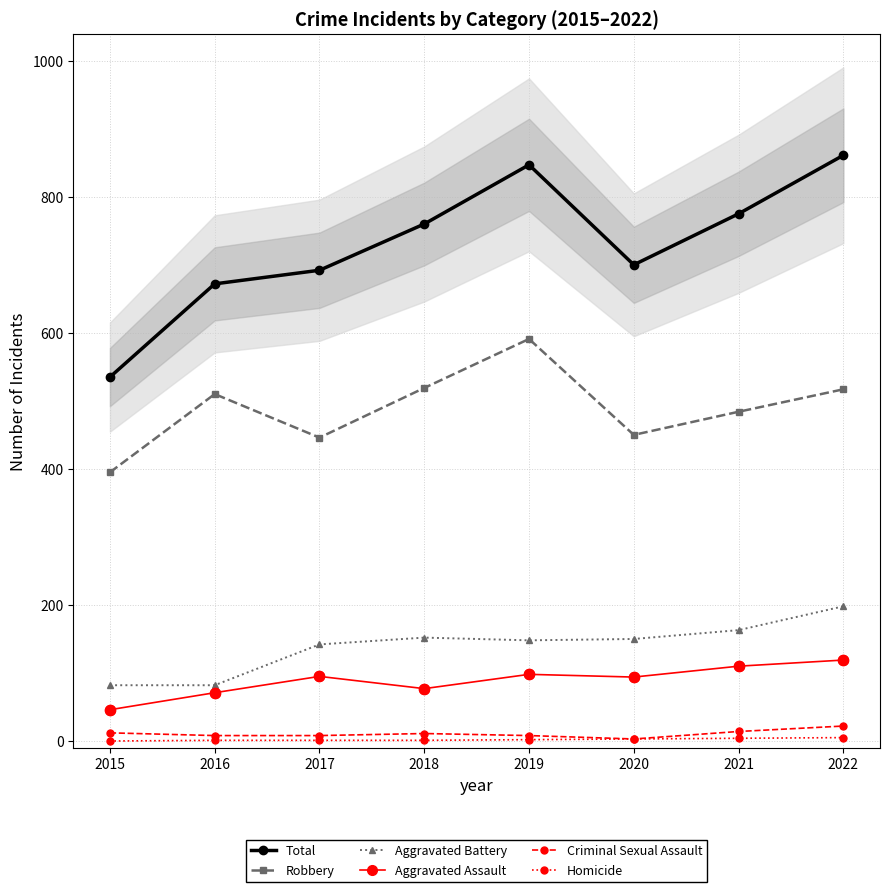

Is the value of Robbery at 2019 greater than the value of Homicide at 2015?

Yes